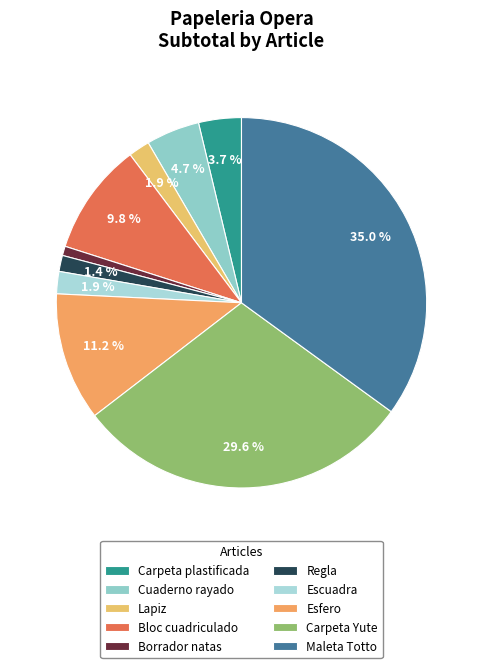

The Regla slice represents 1% of the pie. True or false?

True